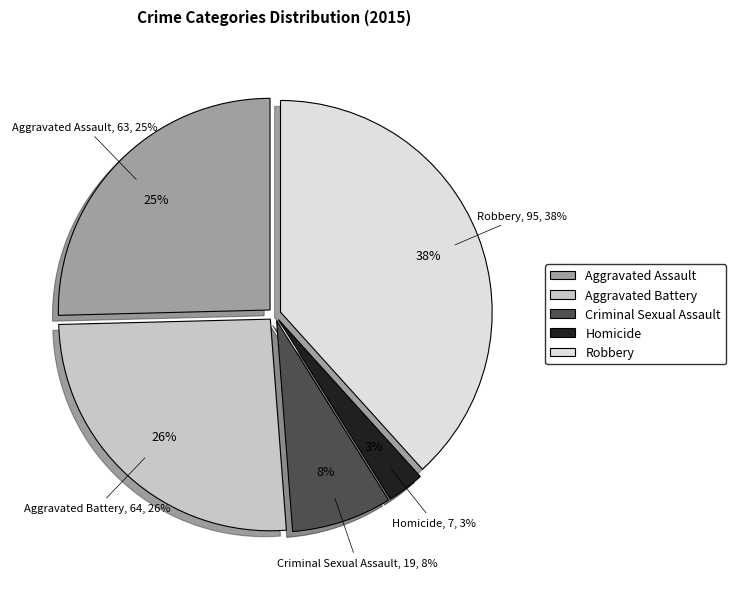

Which has a higher value, Aggravated Assault or Homicide?

Aggravated Assault